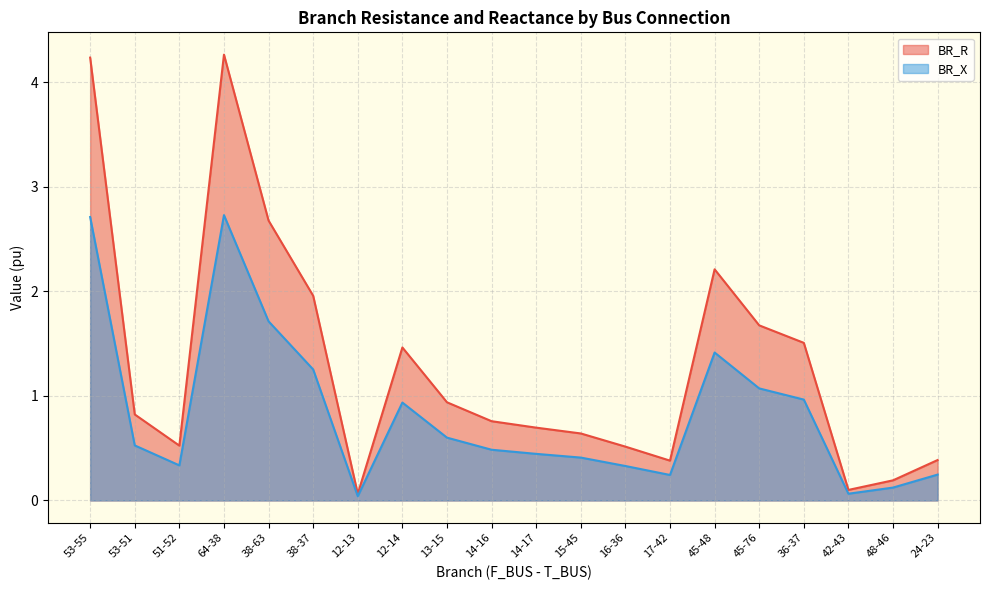

The value of BR_R at 38-37 is 2.8. True or false?

False